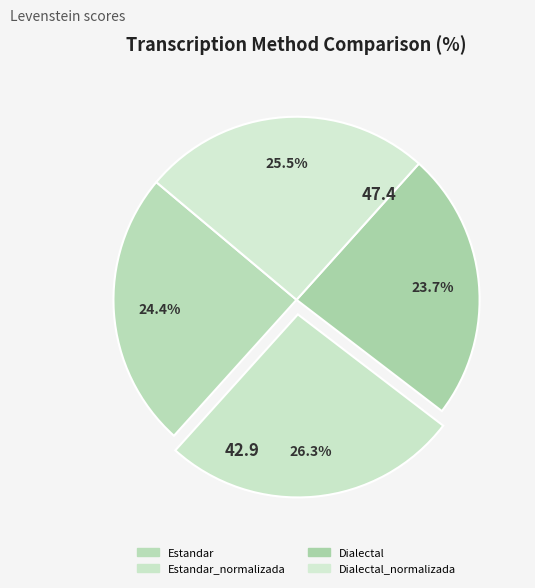

Is there any slice that represents more than half of the pie?

No